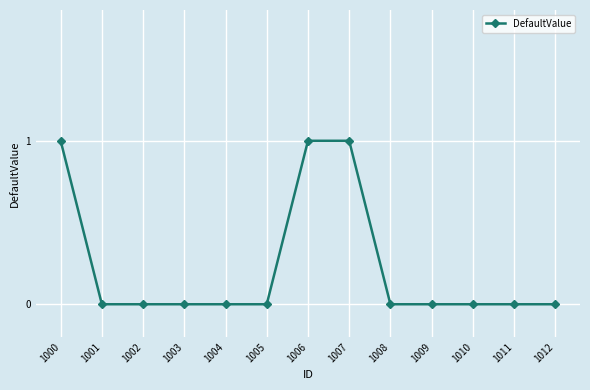

Reading right to left, list all the values displayed in this chart.

0	0	0	0	0	1	1	0	0	0	0	0	1